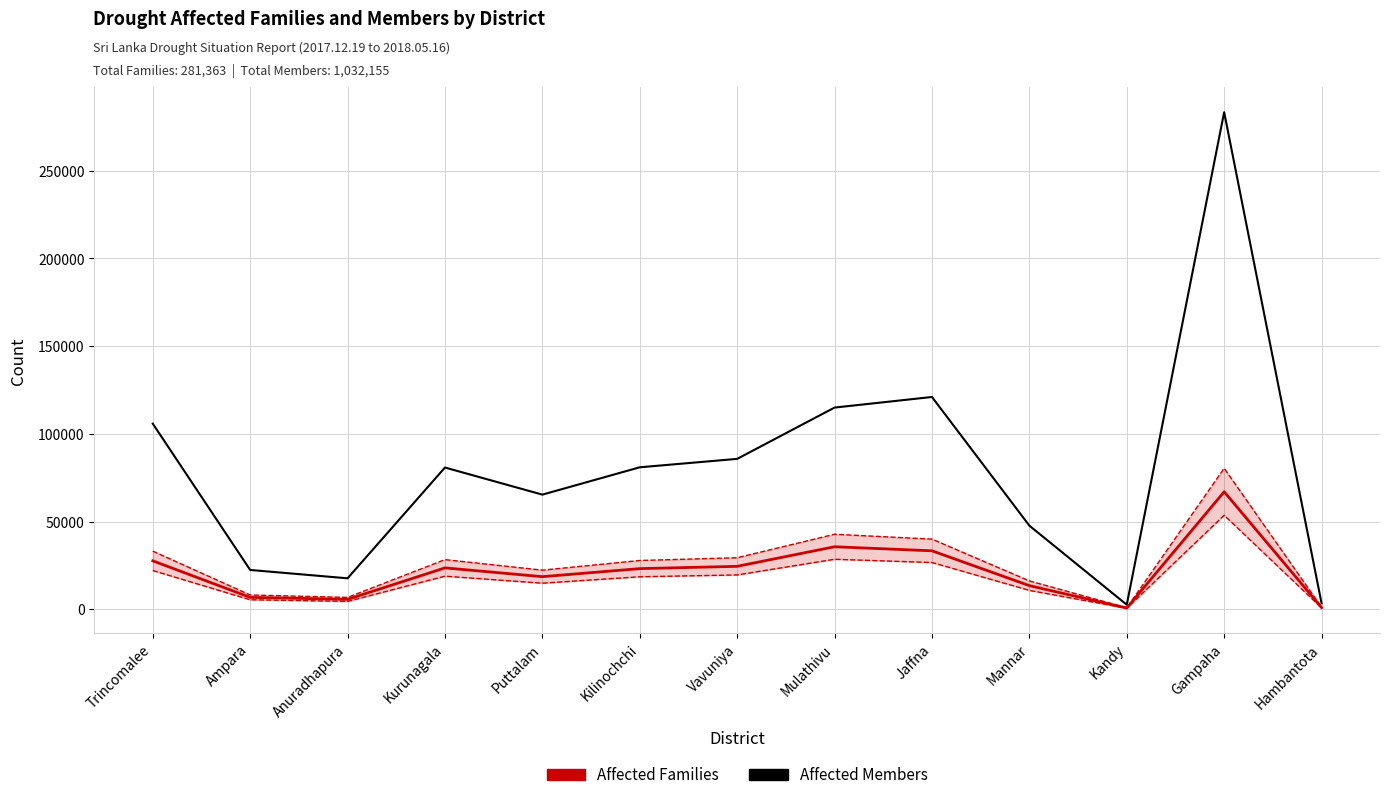

How many values in the Affected Members series are below 80835?

6